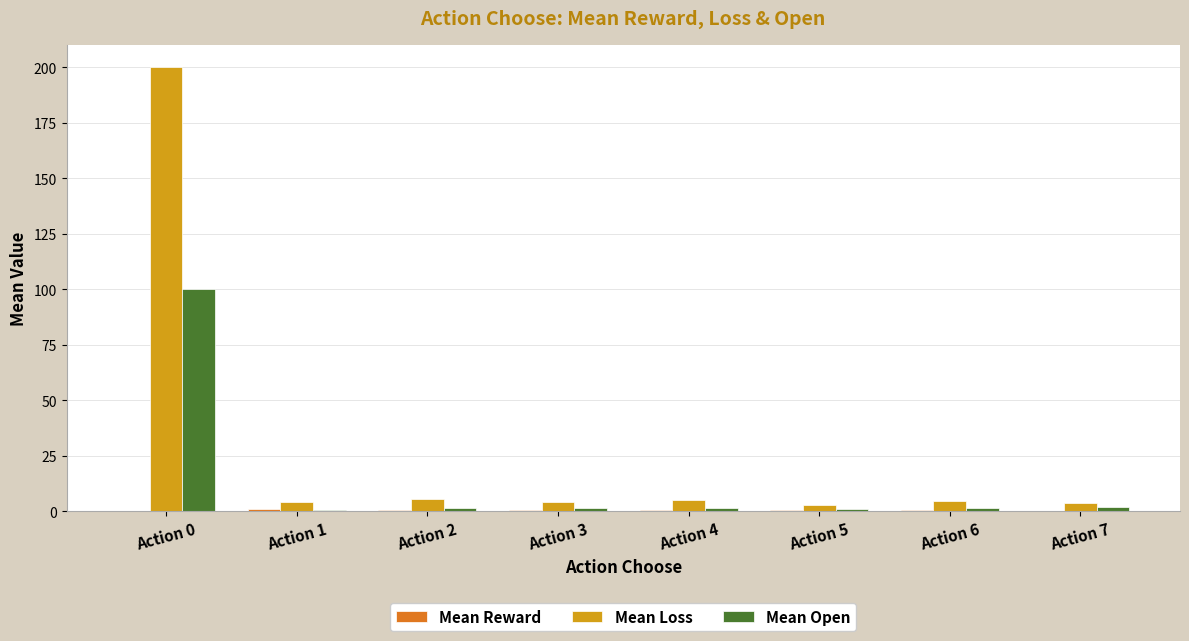

What is the total value across all series at Action 0?

300.0